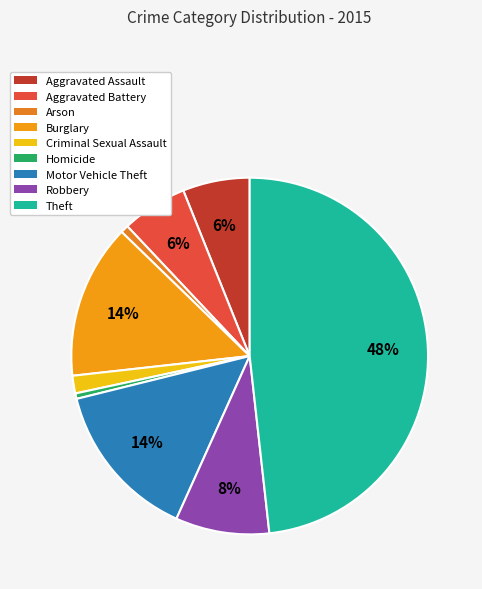

To the nearest percent, what portion does Criminal Sexual Assault represent?

2%